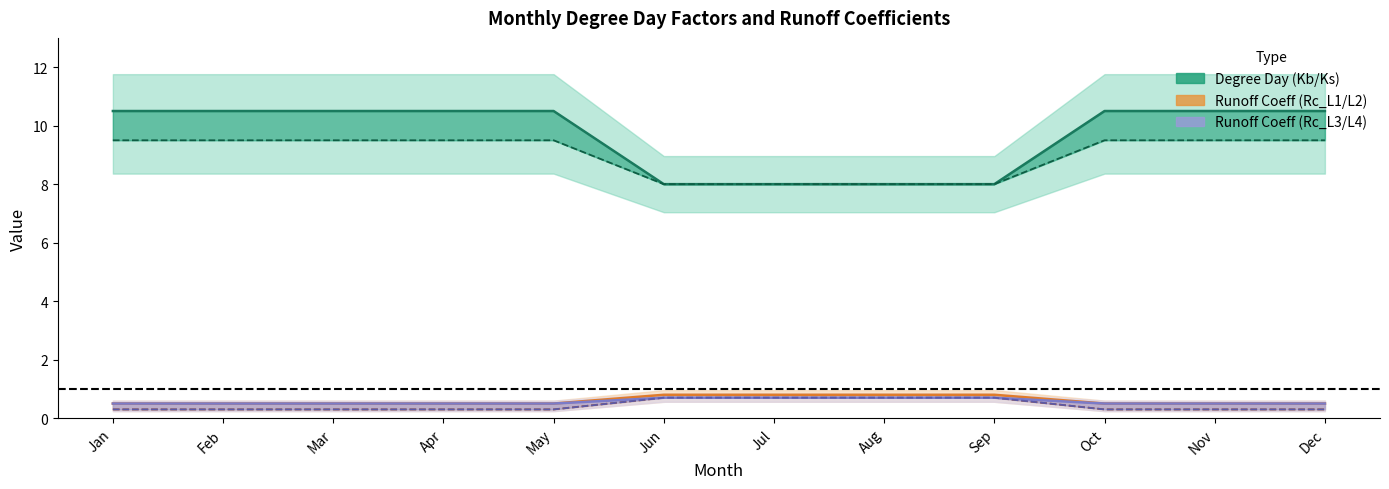

Does the chart have visible grid lines?

No